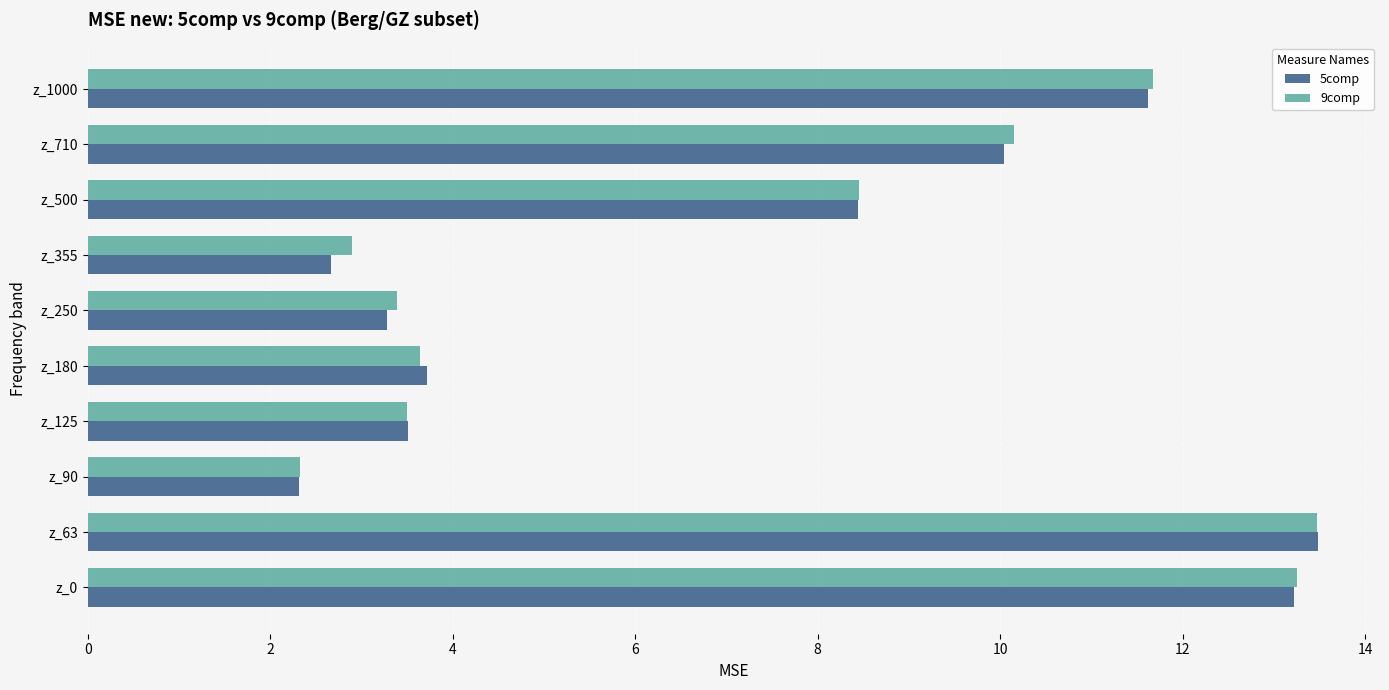

At which label does 9comp reach its minimum?

z_90